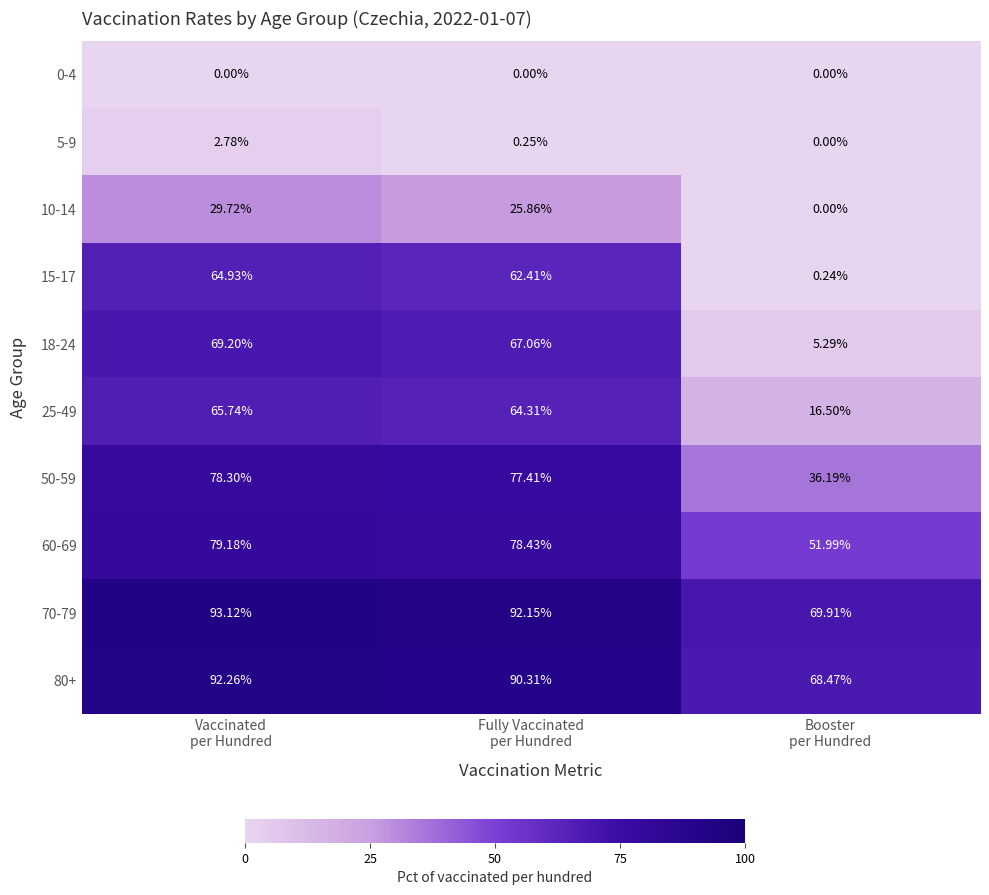

How many data points does each series have?

3